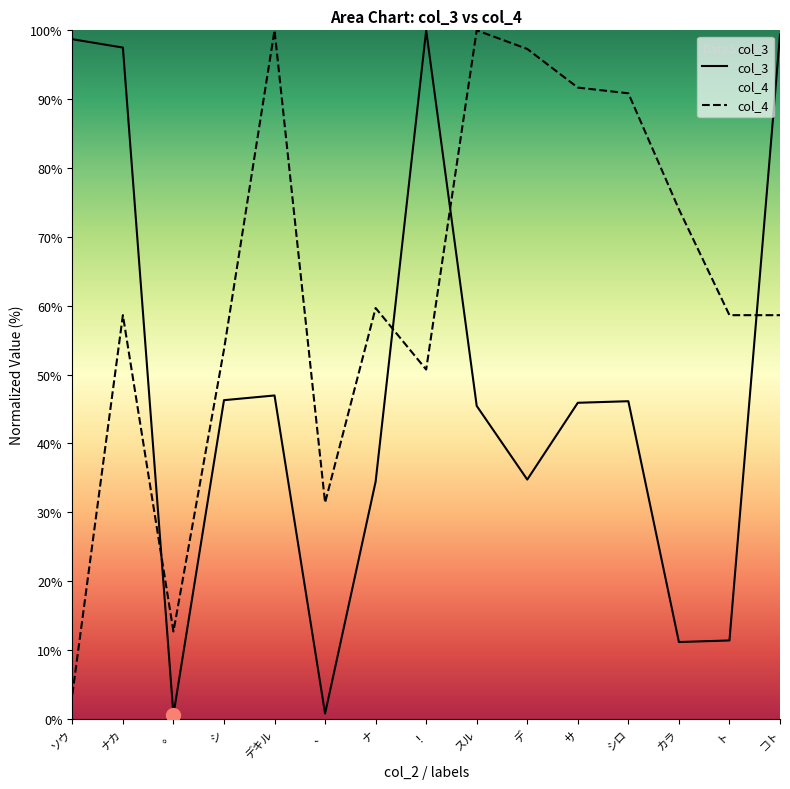

Where is col_4 nearest to the value 51?

！